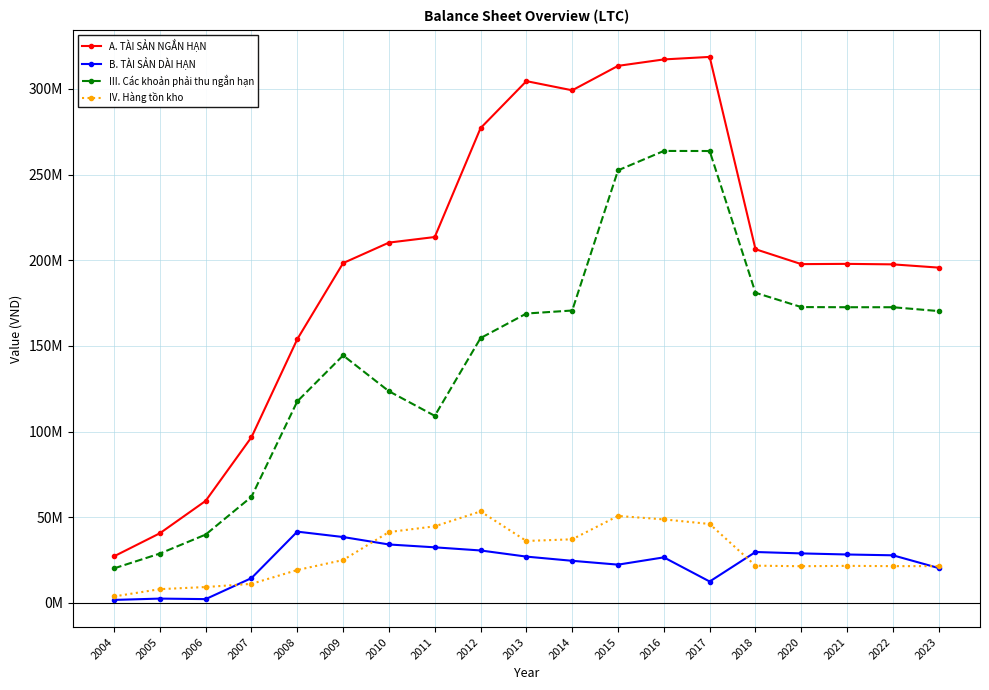

List the labels in order of IV. Hàng tồn kho value, smallest first.

2004, 2005, 2006, 2007, 2008, 2020, 2022, 2023, 2021, 2018, 2009, 2013, 2014, 2010, 2011, 2017, 2016, 2015, 2012